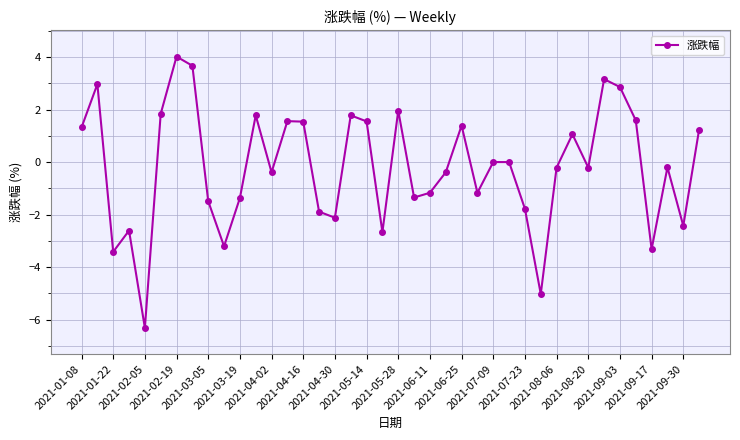

Does the chart display data point markers on the line(s)?

Yes